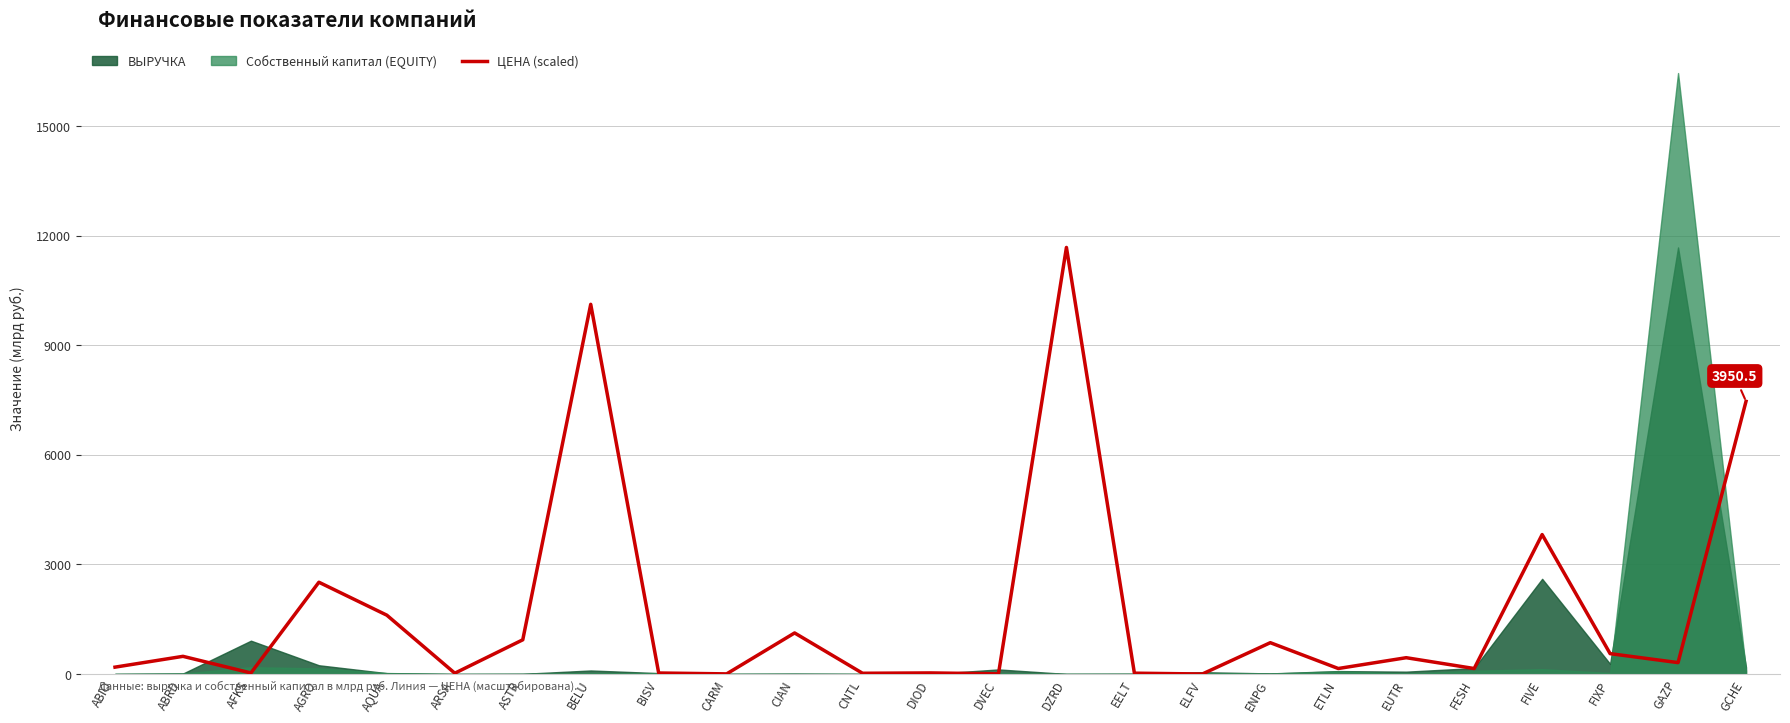

What position from the left is AFKS?

3